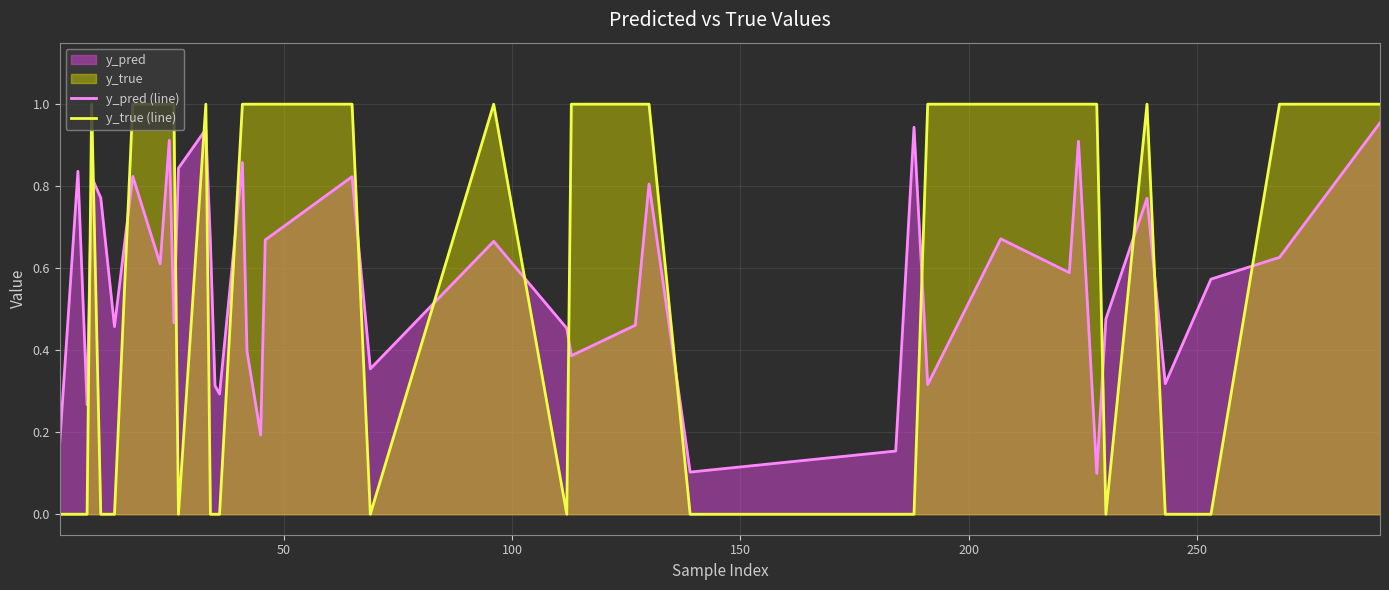

Which series has the widest spread of values?

y_true (line)